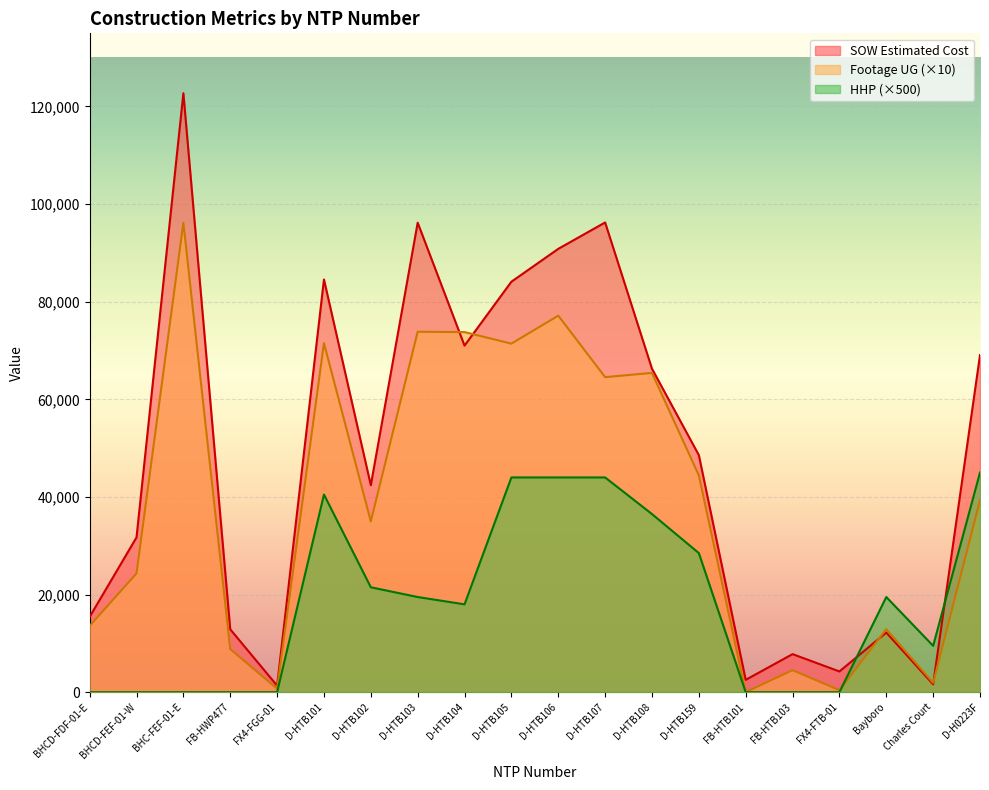

Rank the categories by Footage UG value from lowest to highest.

FB-HTB101, FX4-FTB-01, FX4-FGG-01, Charles Court, FB-HTB103, FB-HWP477, Bayboro, BHCD-FDF-01-E, BHCD-FEF-01-W, D-HTB102, D-H0223F, D-HTB159, D-HTB107, D-HTB108, D-HTB105, D-HTB101, D-HTB104, D-HTB103, D-HTB106, BHC-FEF-01-E